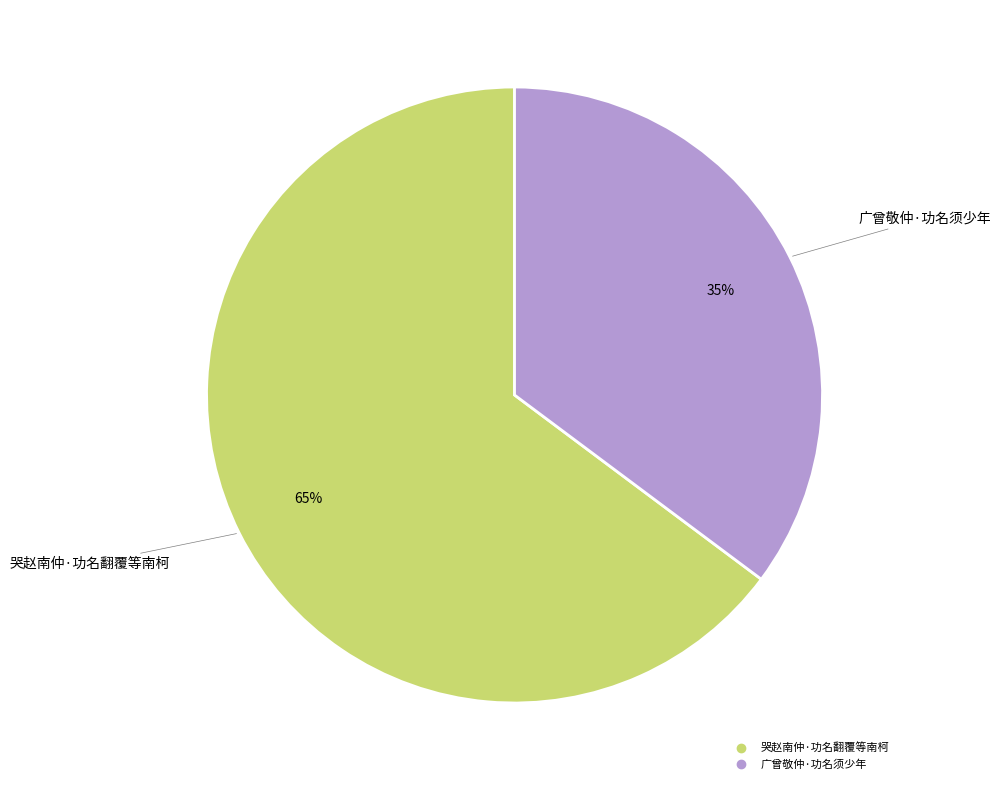

True or false: 广曾敬仲·功名须少年 accounts for 35% of the total.

True